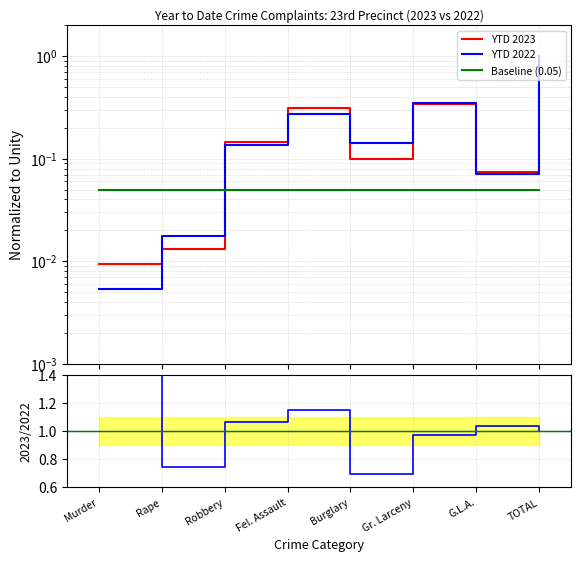

True or false: YTD 2022 and 2023/2022 intersect in this chart.

False